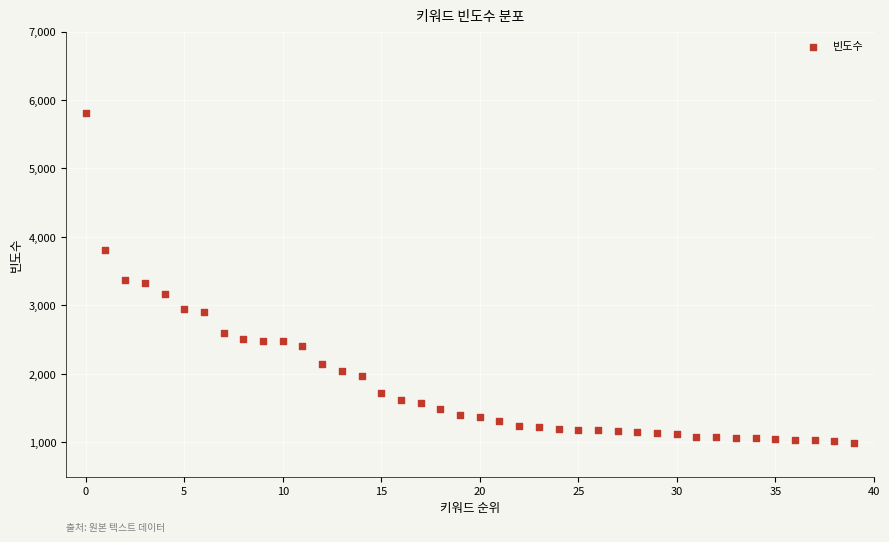

What is the range of Y values (max minus min)?

4816